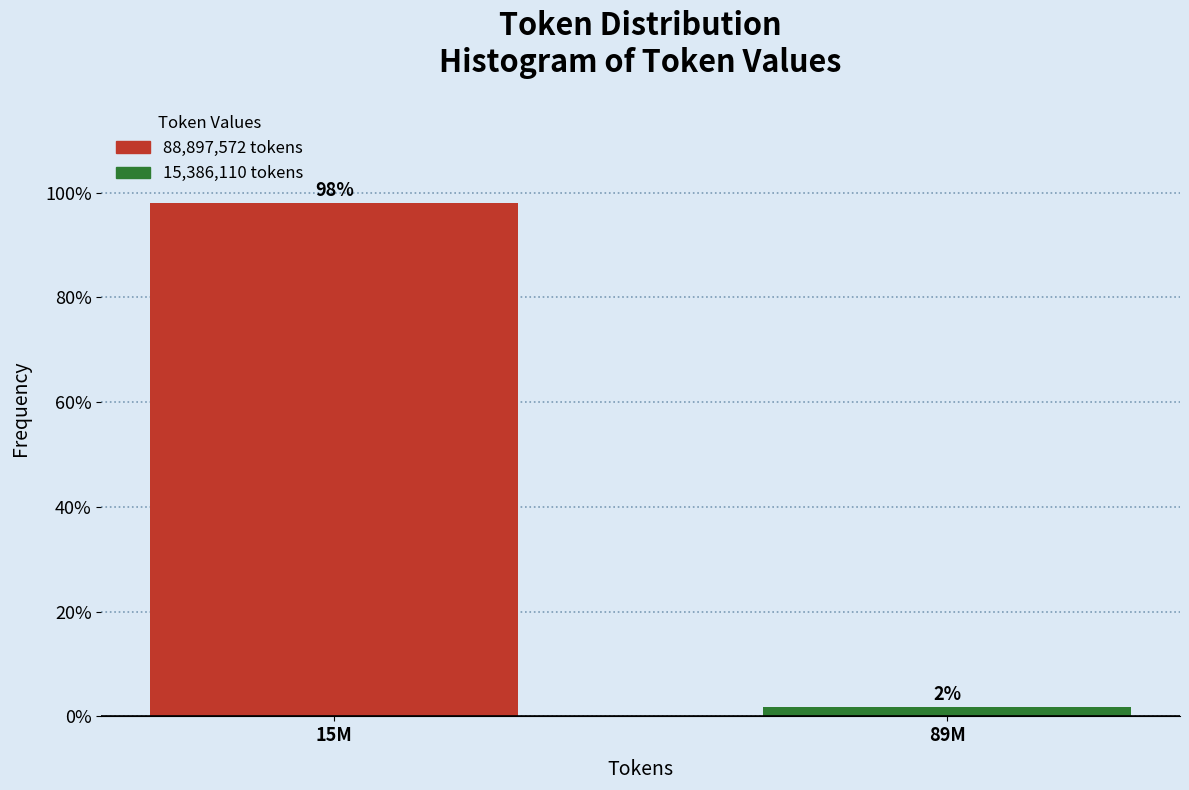

At which label does the data first exceed 98?

15M